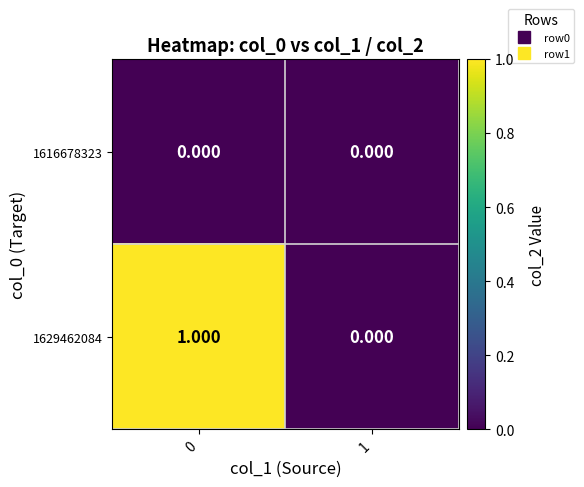

Is the value of 1616678323 at 1 greater than the value of 1629462084 at 0?

No